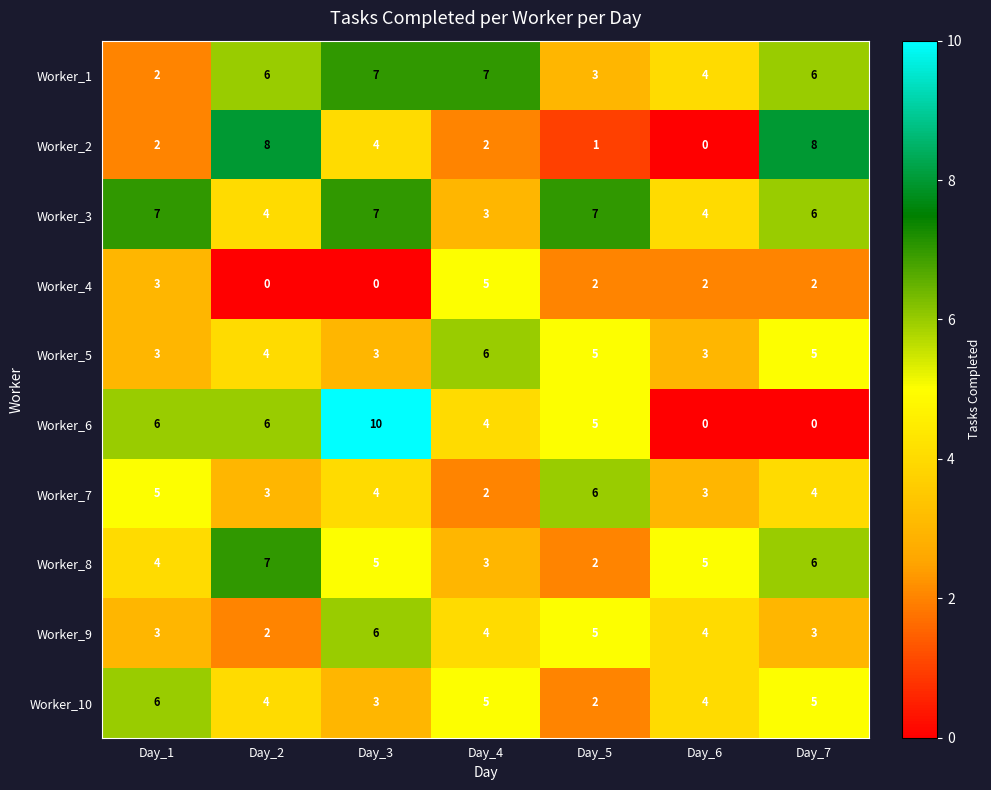

Is it true that Worker_4 equals 2 at Day_3?

False